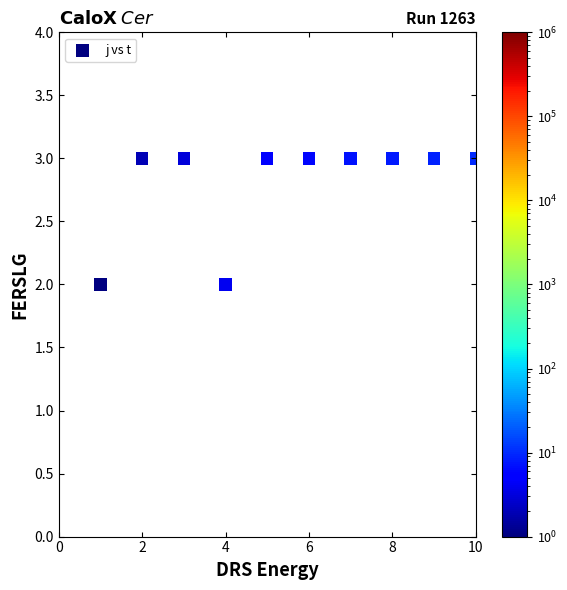

What is the average X value?

6